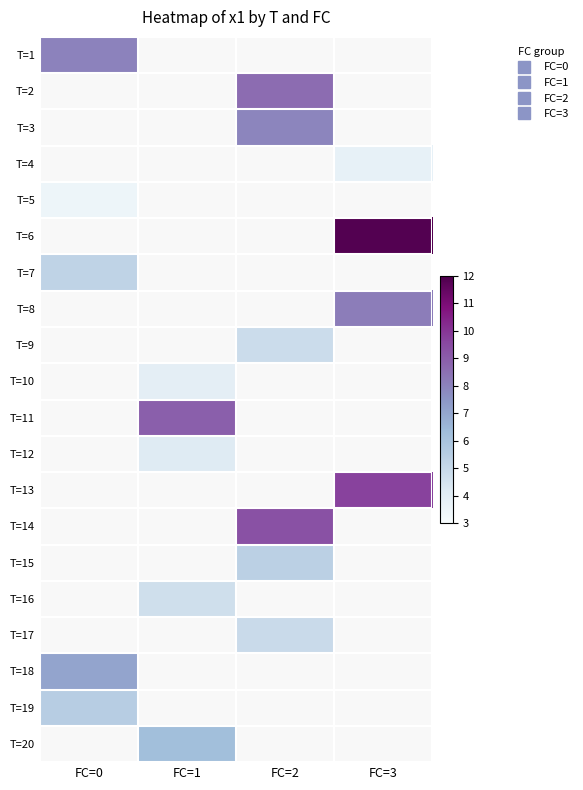

Is it true that T=4 equals 5.8 at FC=3?

False